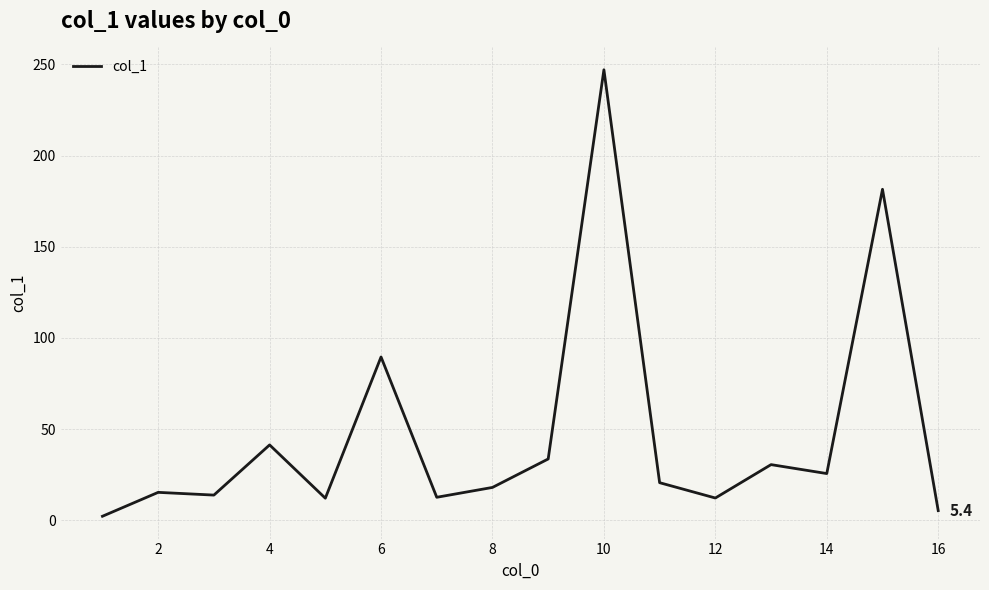

What is the difference between the maximum and minimum values?

244.7